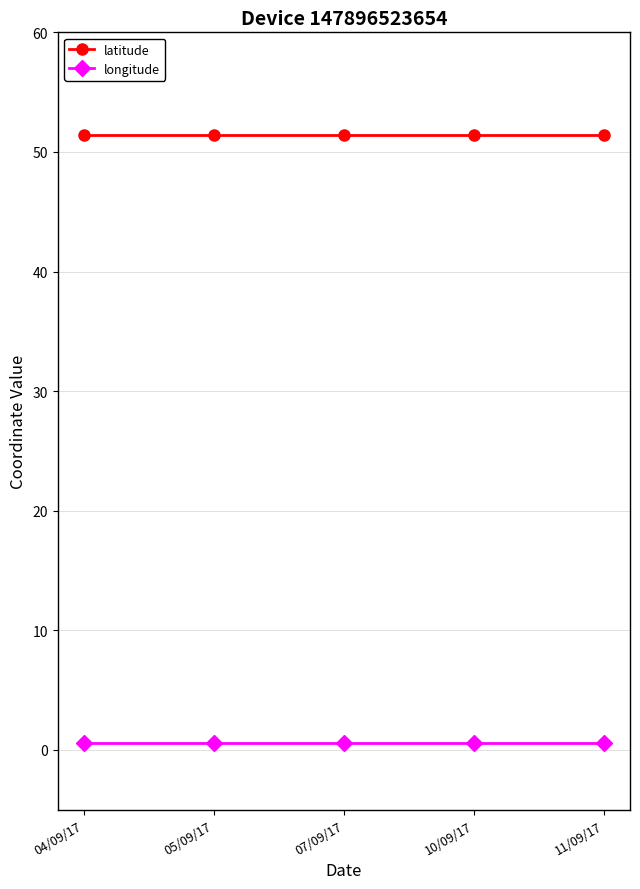

List the series in order of their peak value, highest first.

latitude, longitude